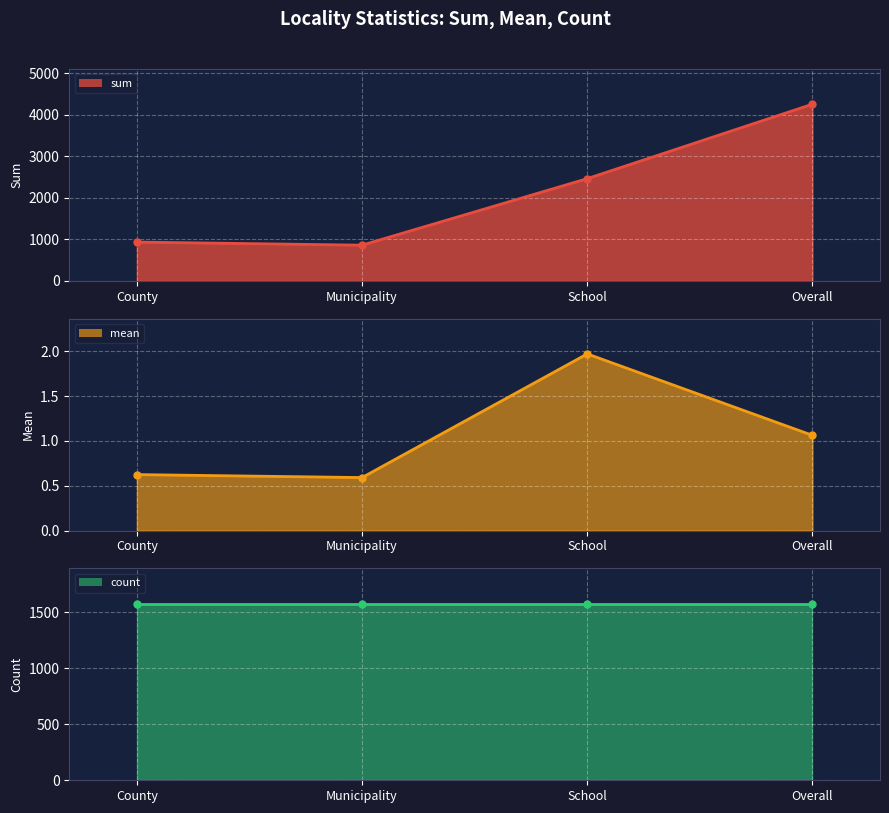

The value of mean at Overall is 1.1. True or false?

True